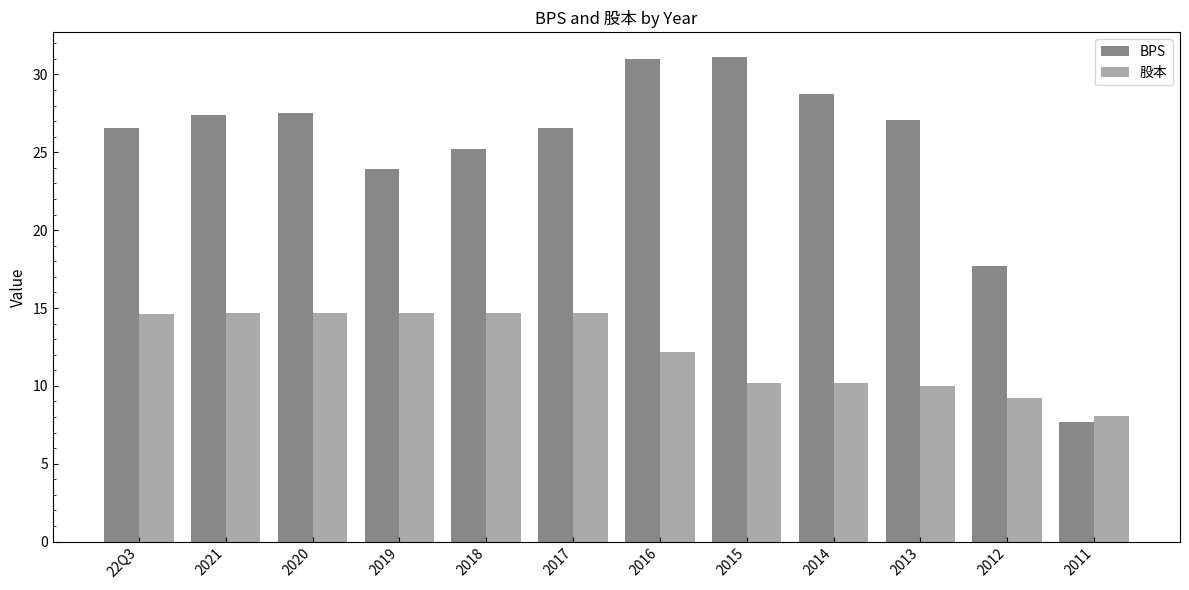

At which category is the sum across all series the highest?

2016